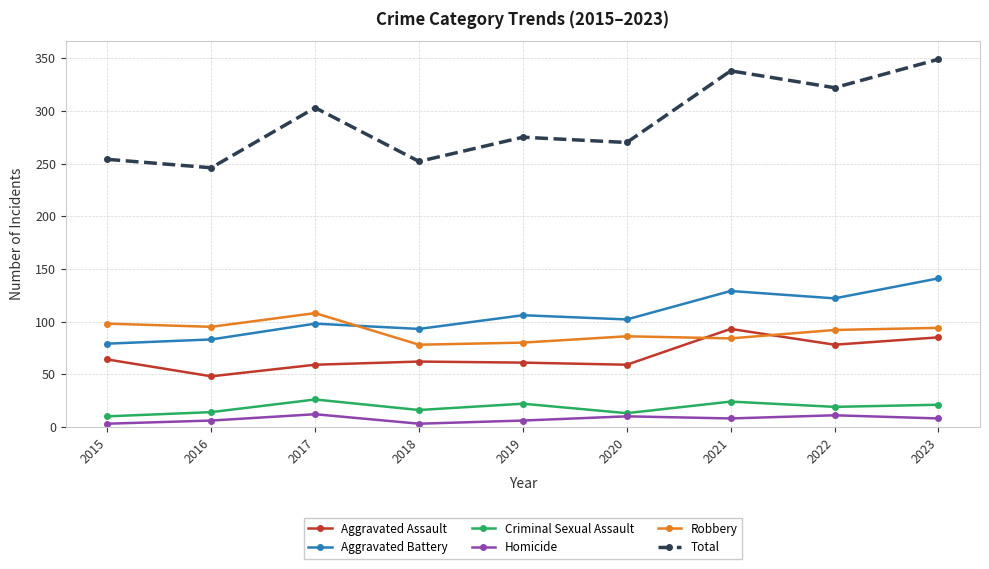

True or false: Total and Robbery cross at least once.

False